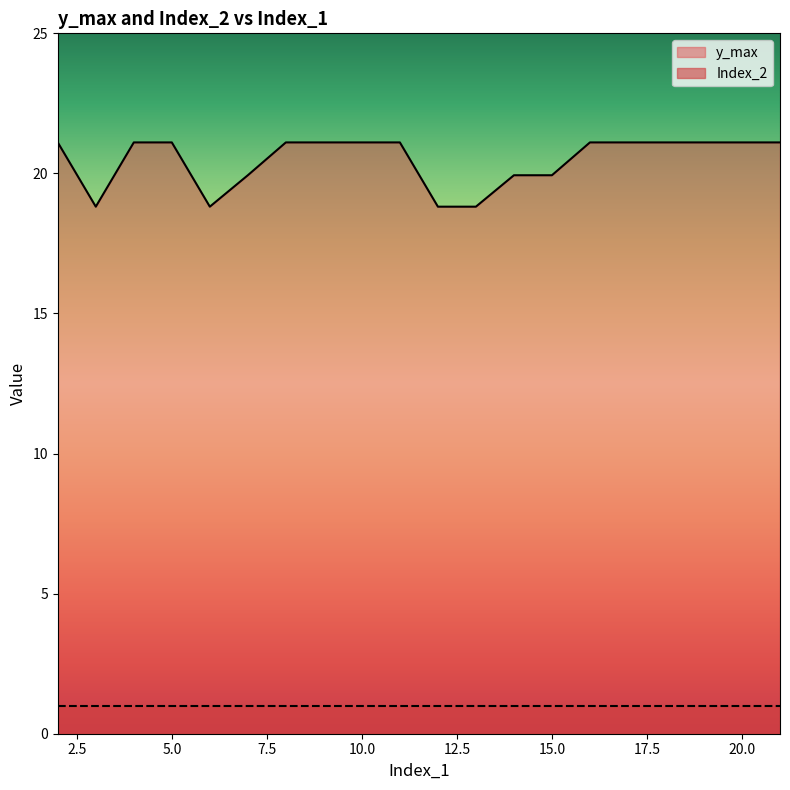

Reading right to left, extract all data points from this chart.

21.1	21.1	21.1	21.1	21.1	21.1	19.9	19.9	18.8	18.8	21.1	21.1	21.1	21.1	19.9	18.8	21.1	21.1	18.8	21.1